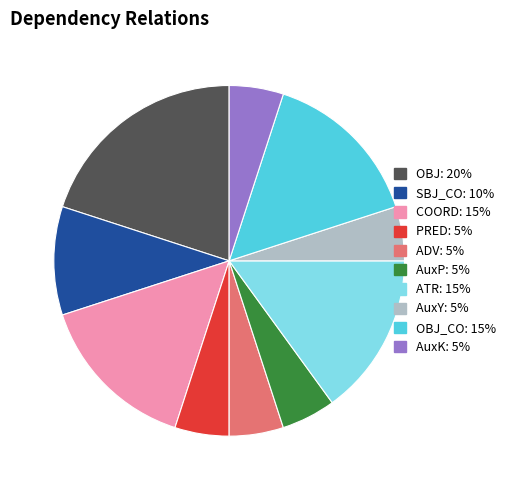

Is there a majority slice in this chart?

No